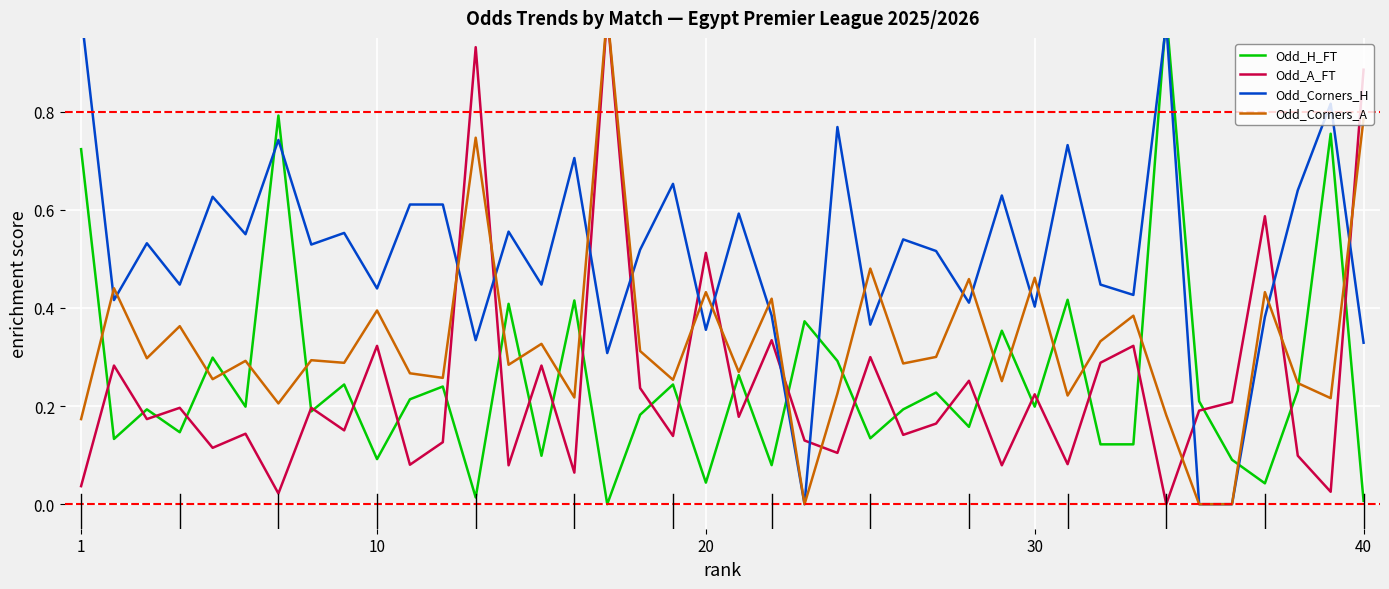

After their last crossing, which series has the higher values: Odd_H_FT or Odd_A_FT?

Odd_A_FT